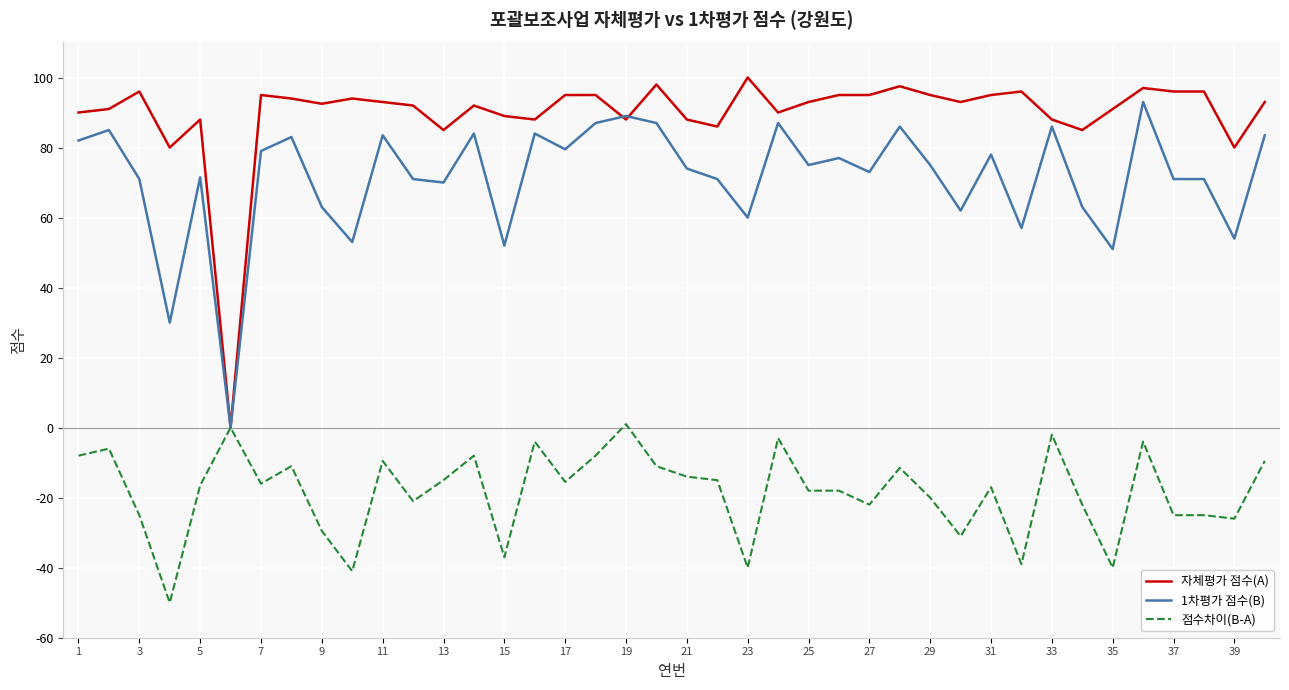

What is the maximum value for 1차평가 점수(B)?

93.0